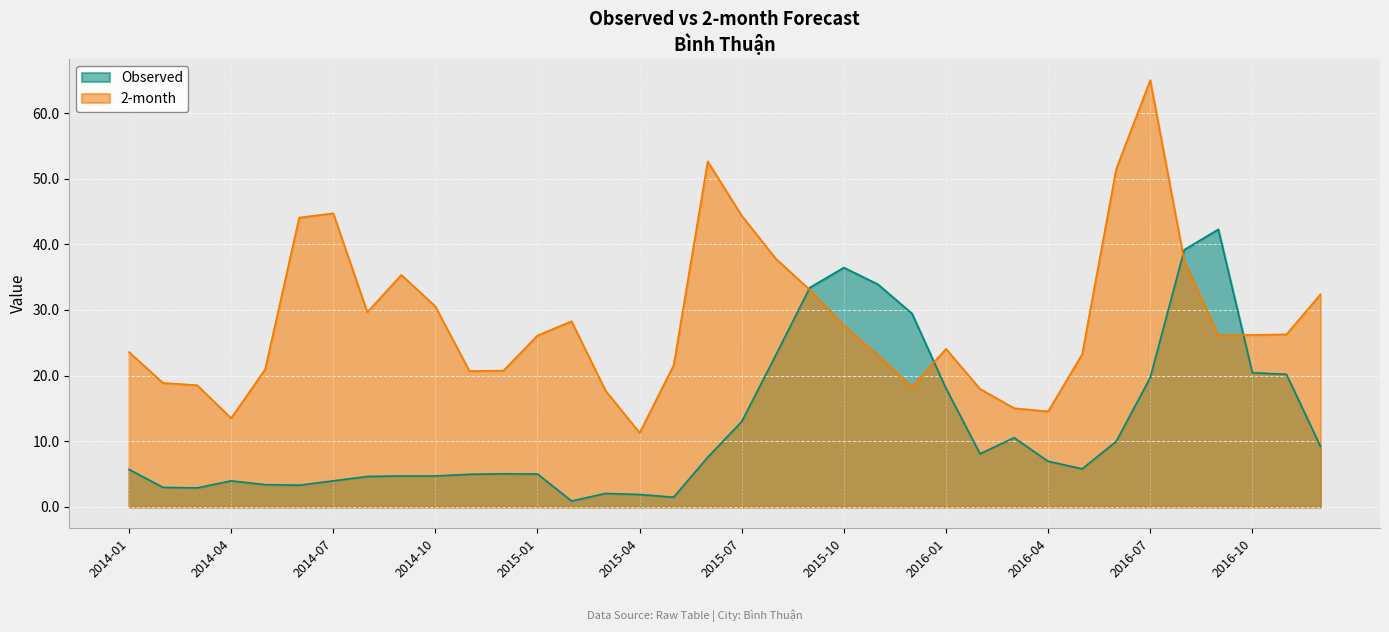

How many series are shown in this chart?

2